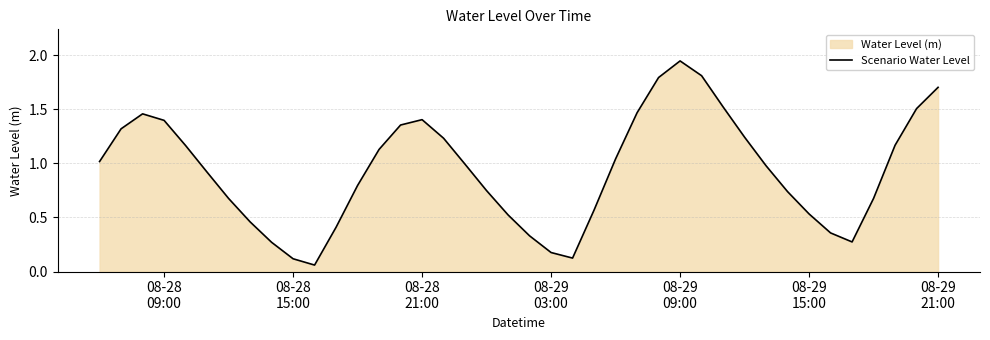

True or false: the data shows 1.9 at 08-29 09:00.

True